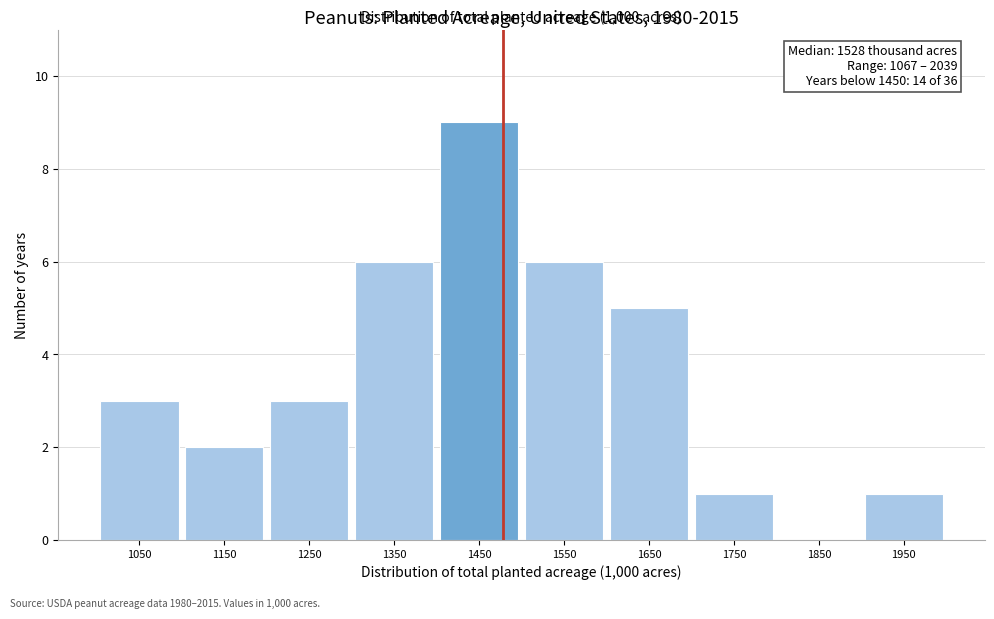

Reading left to right, extract all data points from this chart.

1050=3	1150=2	1250=3	1350=6	1450=9	1550=6	1650=5	1750=1	1850=0	1950=1